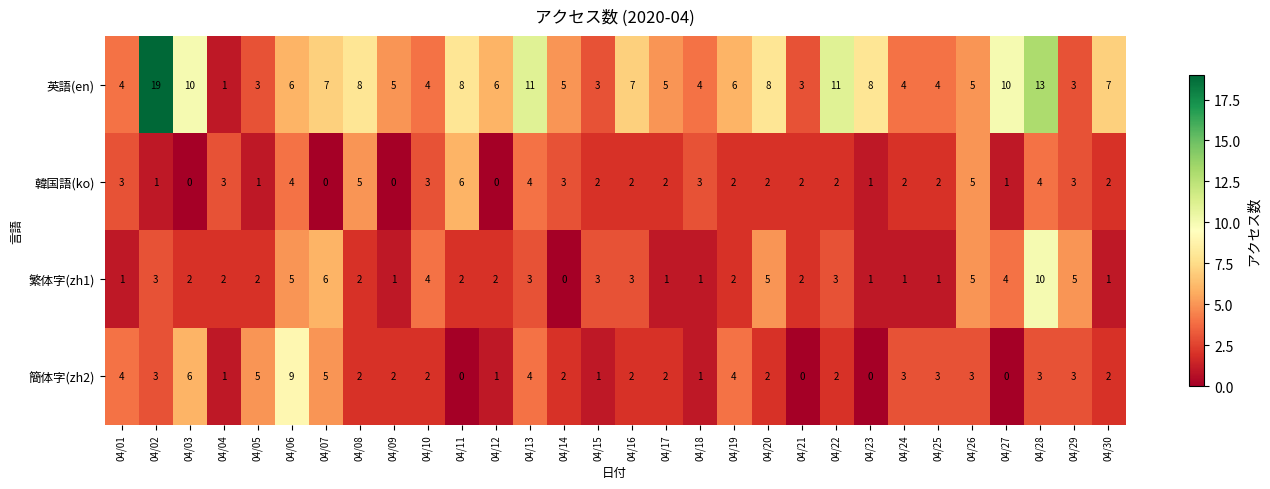

What is the spread (max minus min) of values at 04/14?

5